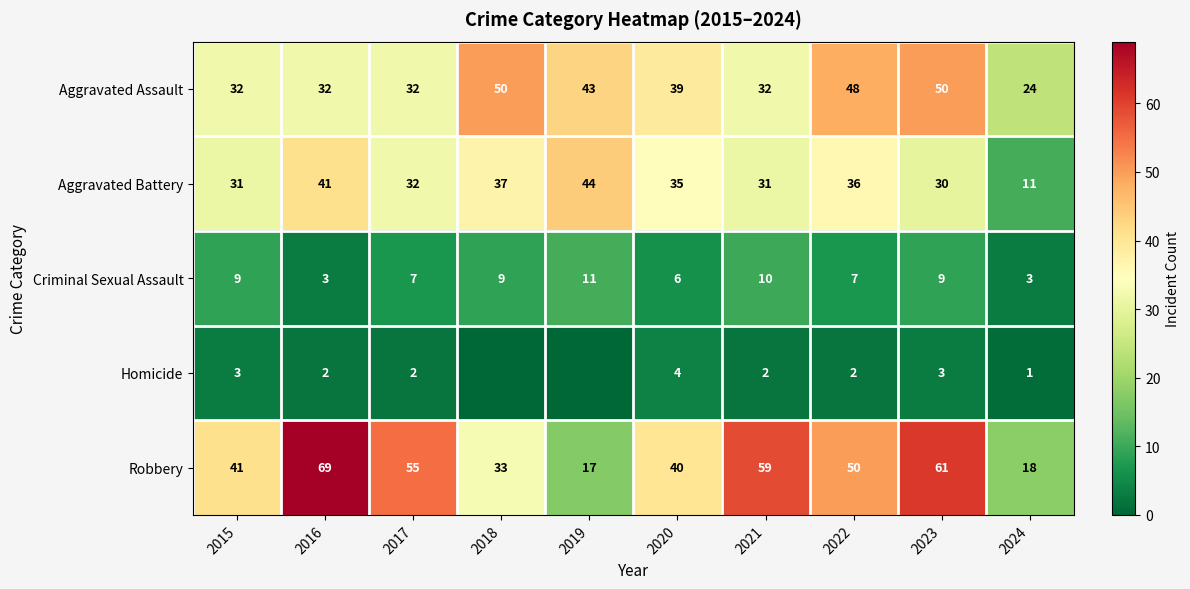

What is the difference between the highest and lowest values at 2020?

36